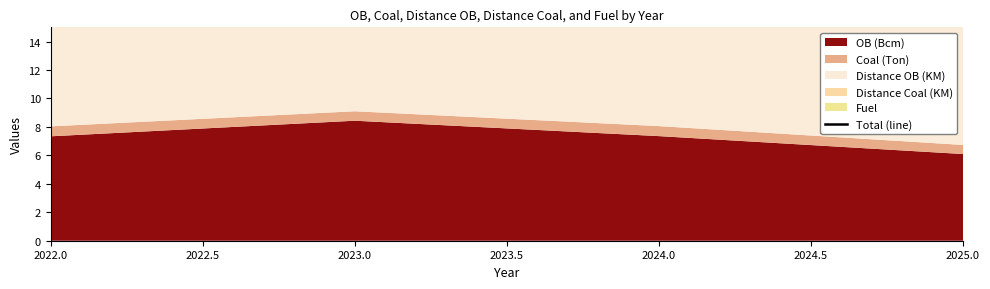

What is the difference between the second highest and second lowest values?

4.2